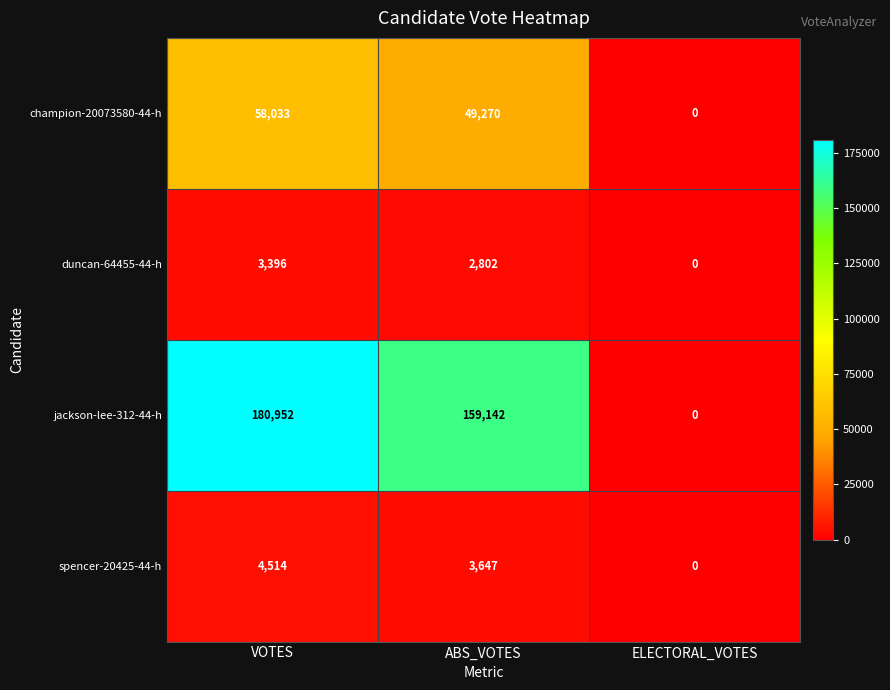

How many duncan-64455-44-h values are between 0 and 3396?

3